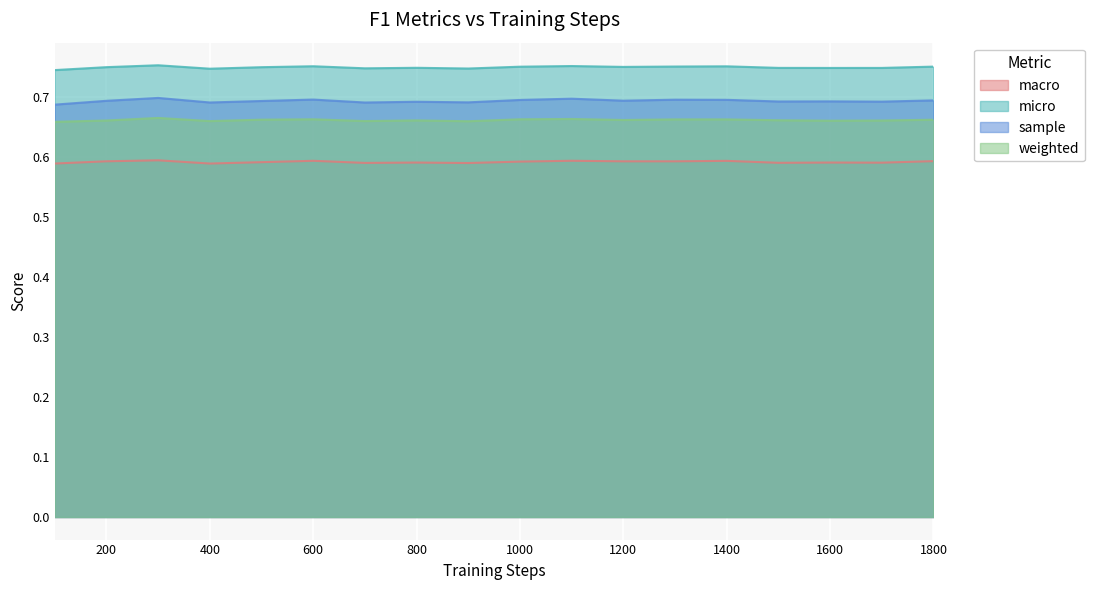

What is the difference between the highest and lowest values at 1000?

0.2